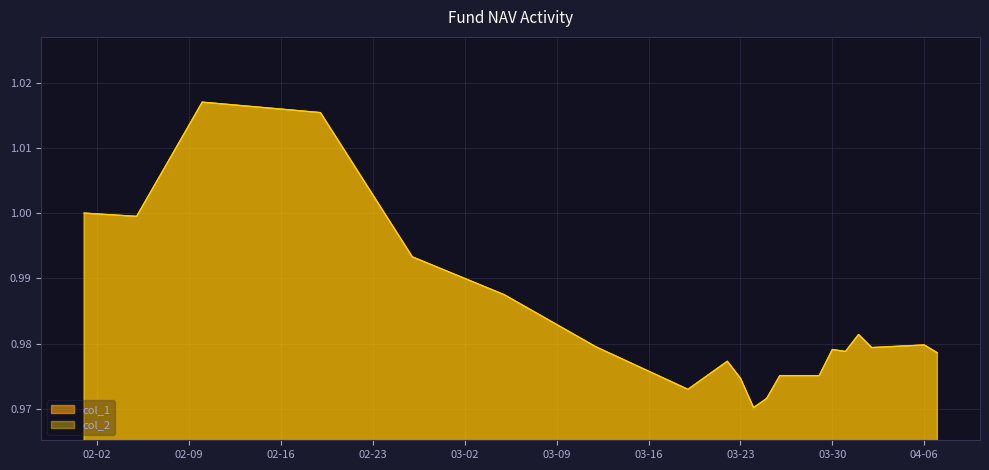

What is the minimum value for col_1?

1.0